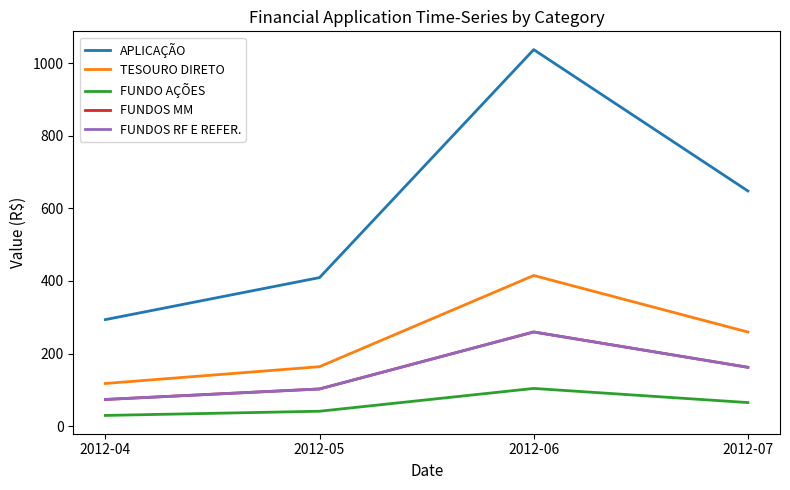

Is it true that FUNDO AÇÕES equals 40.9 at 2012-05?

True